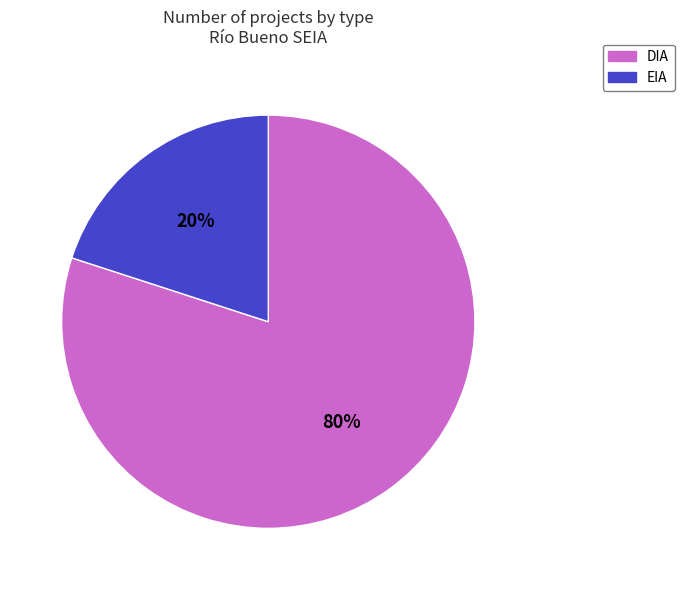

To the nearest percent, what portion does EIA represent?

20%